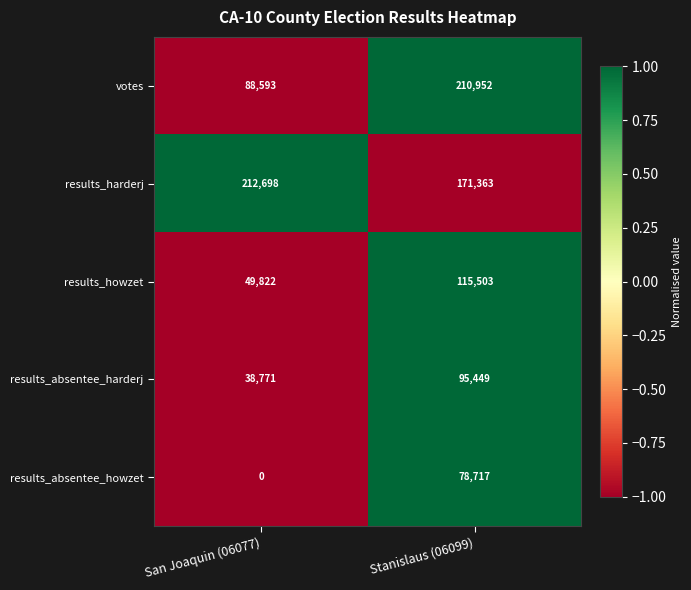

Which series changed the most between San Joaquin (06077) and Stanislaus (06099)?

votes